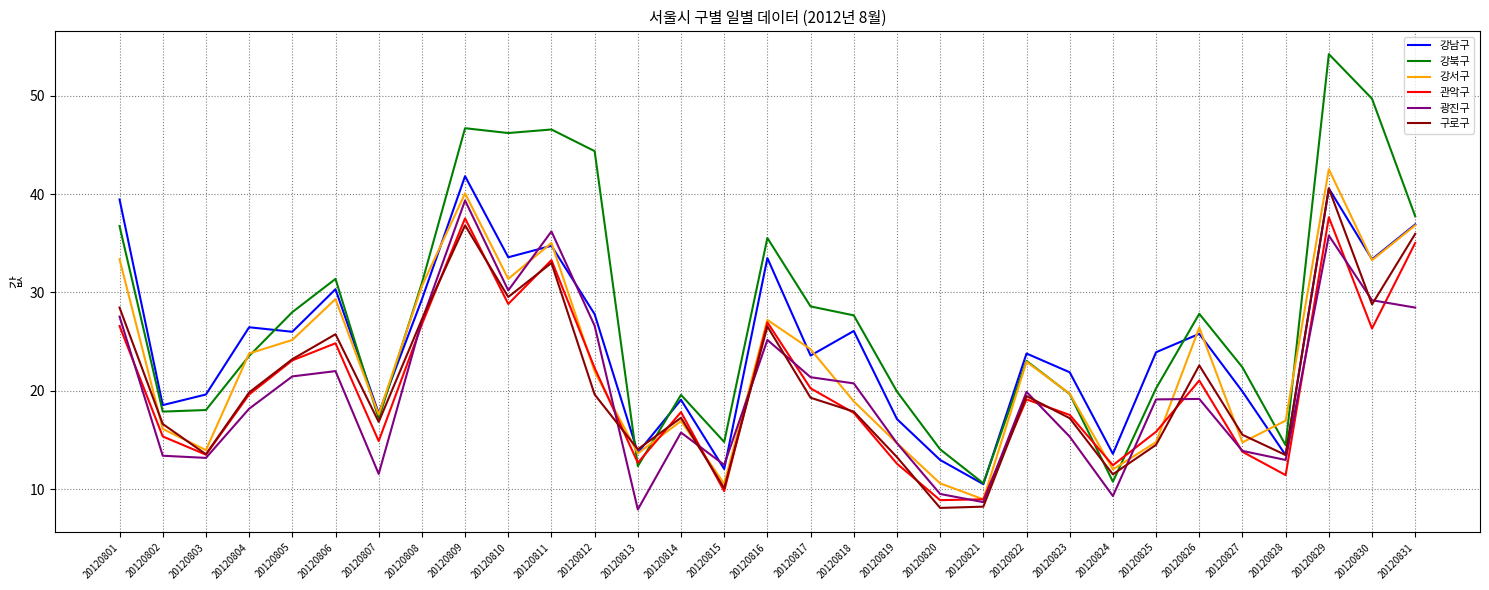

Which series has the widest spread of values?

강북구